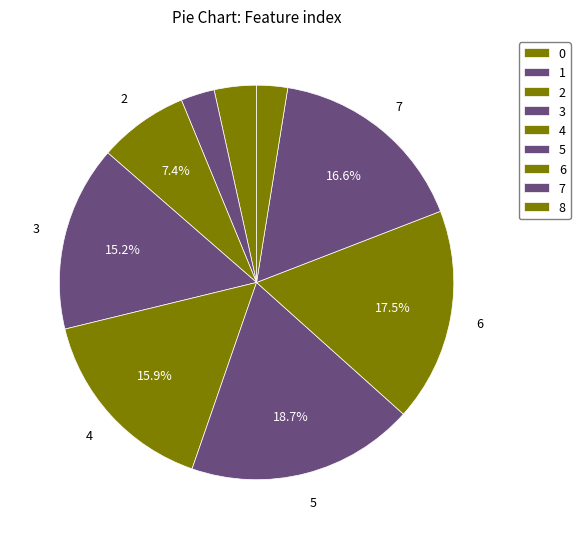

To the nearest percent, what is the combined percentage of 2 and 3?

23%